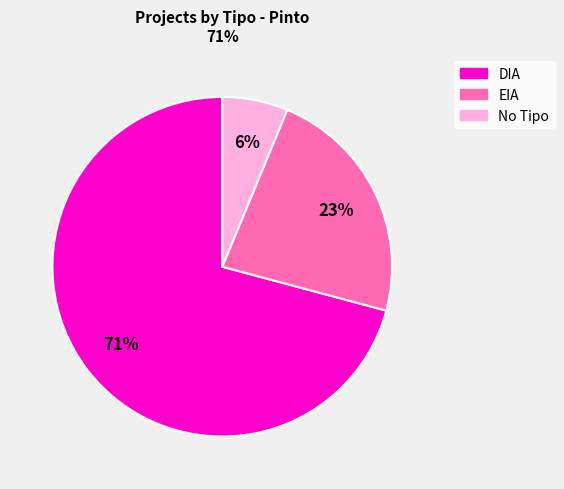

Which slice represents more than half of the pie?

DIA